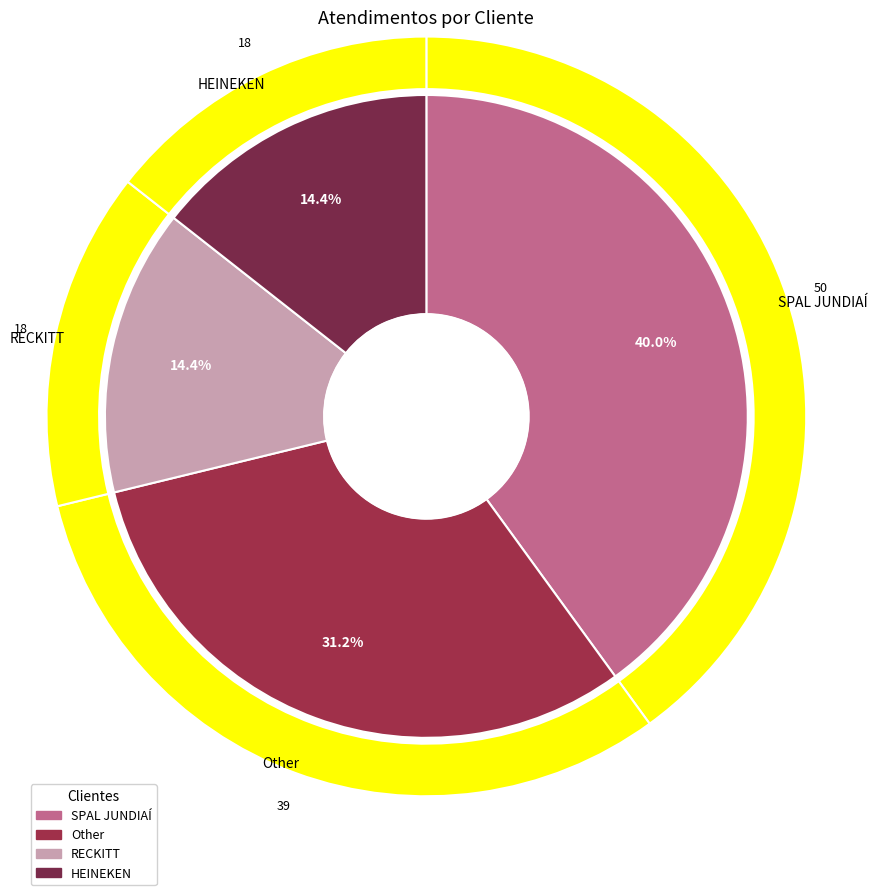

The Other slice represents 31% of the pie. True or false?

True